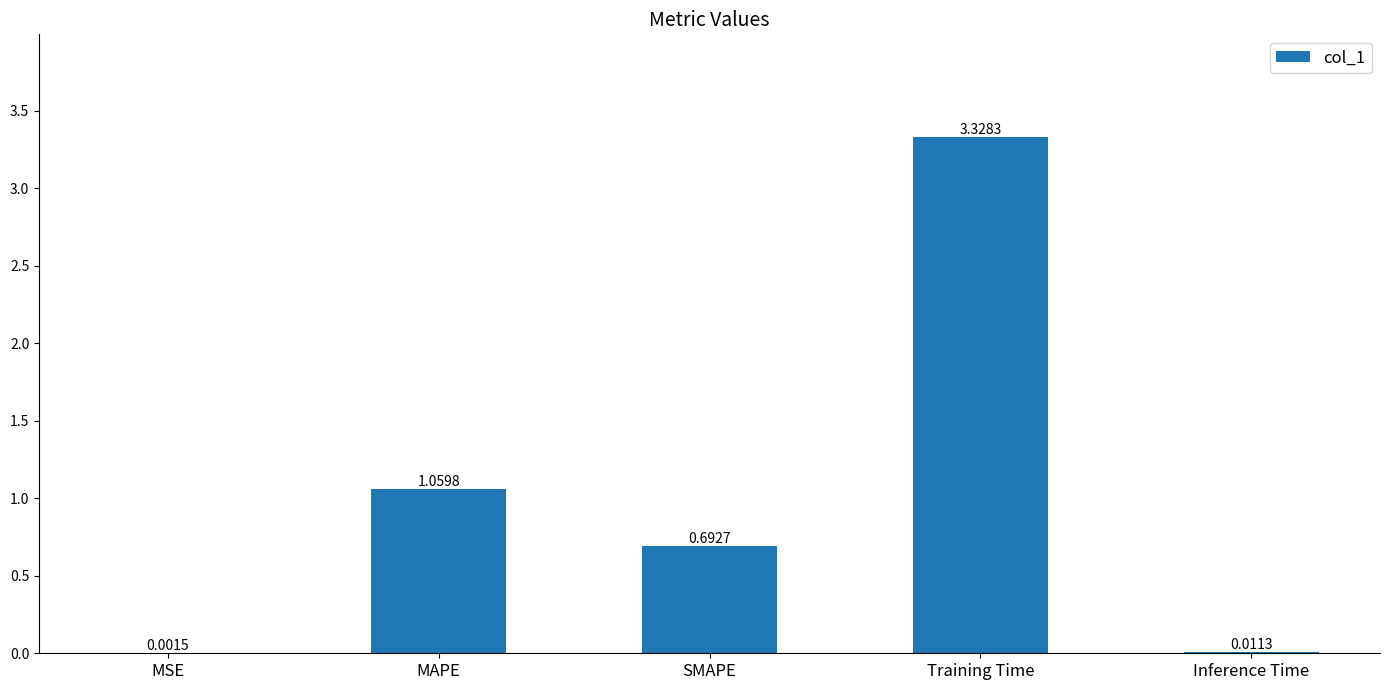

How many data points does each series have?

5